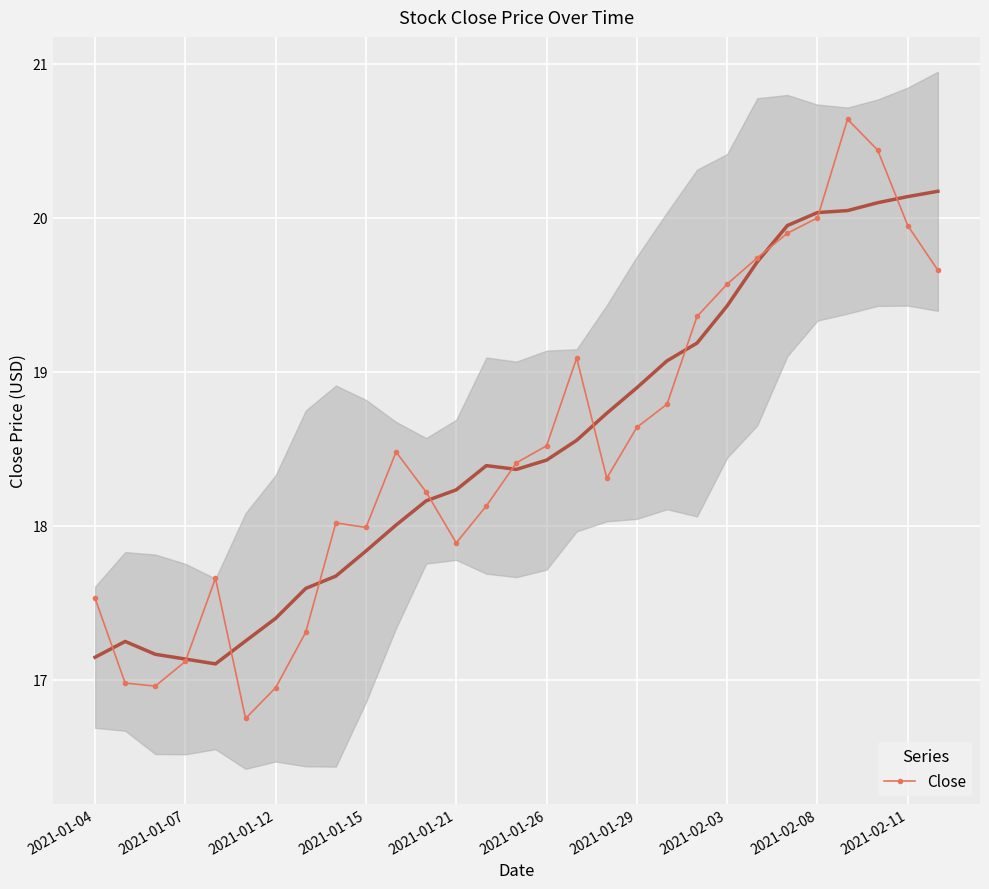

The chart shows a value of 11.3 at 19. True or false?

False